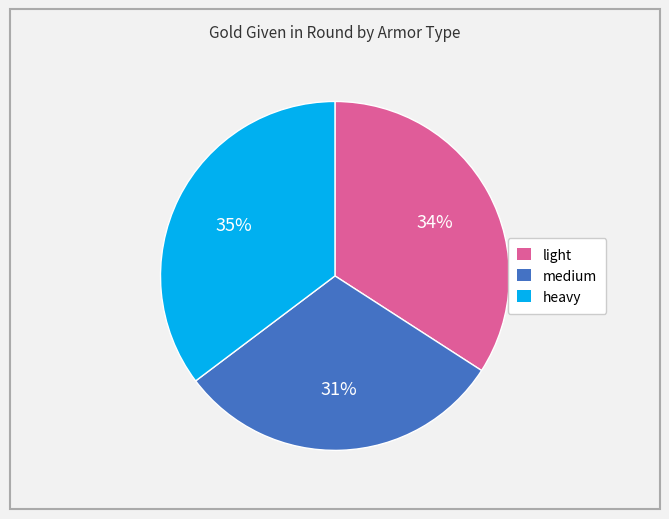

To the nearest percent, what is the average slice percentage?

33%